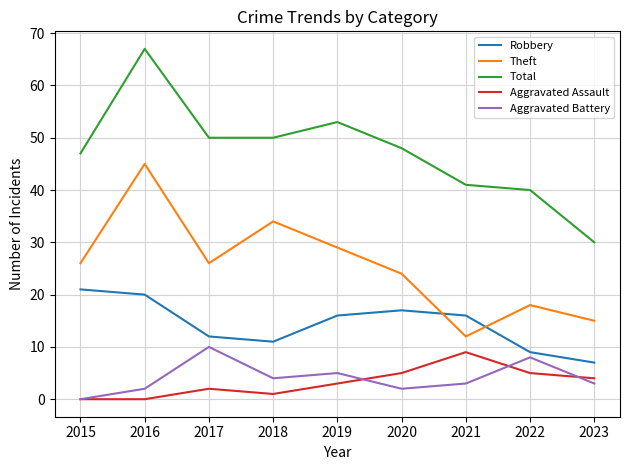

In Aggravated Assault, how many points are higher than both neighbors (excluding endpoints)?

2